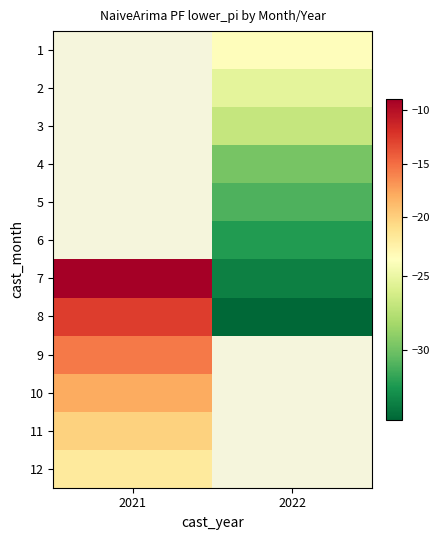

What is the approximate value of 2 at 2022?

-25.4